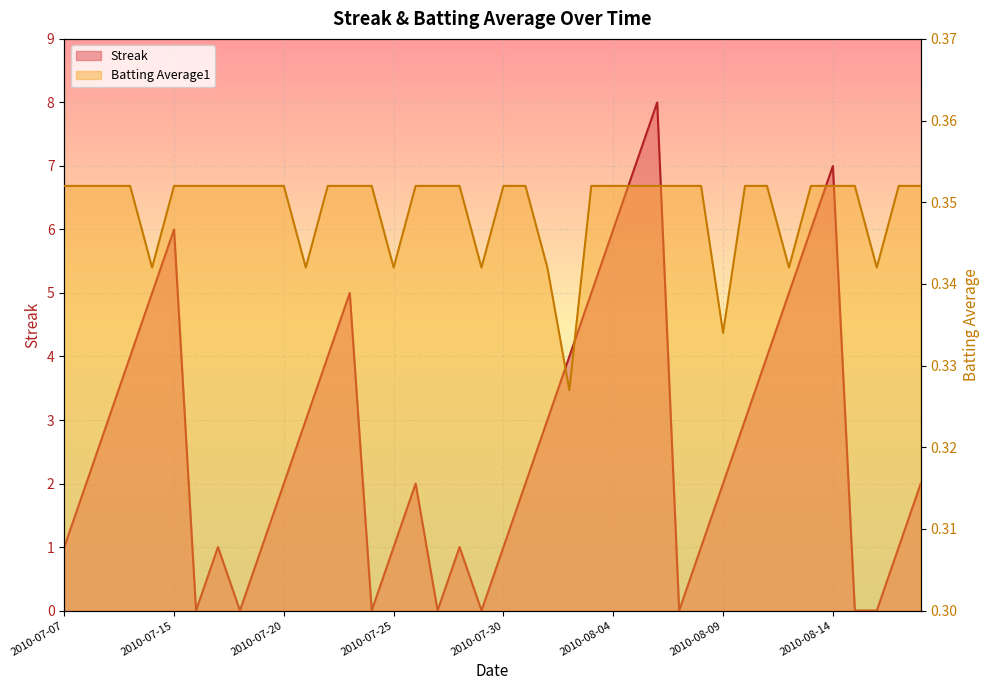

What are all the series names shown in the legend?

Streak, Batting Average1